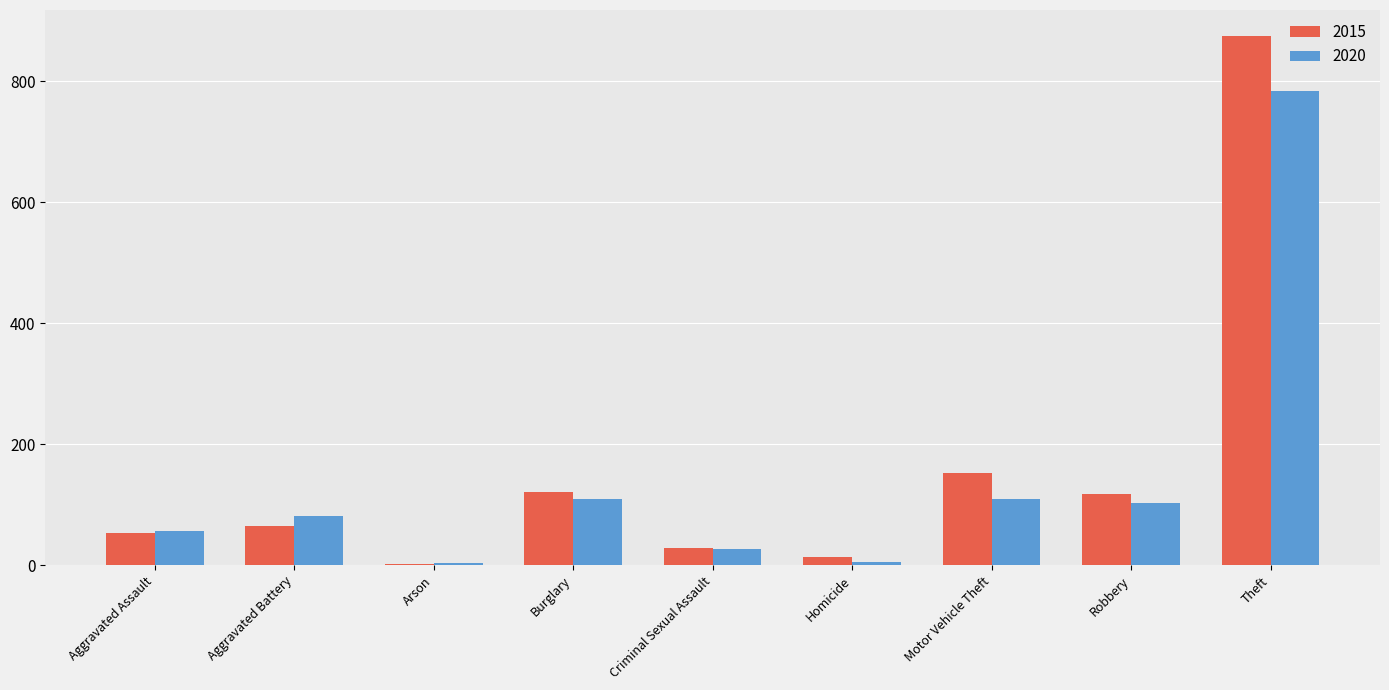

Where is 2015 nearest to the value 438?

Motor Vehicle Theft